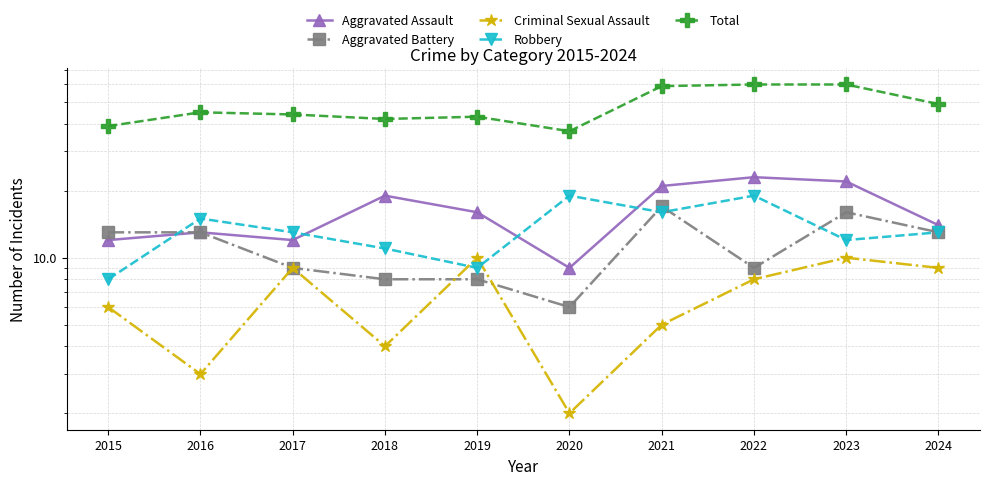

In Criminal Sexual Assault, how many points are lower than both neighbors (excluding endpoints)?

3